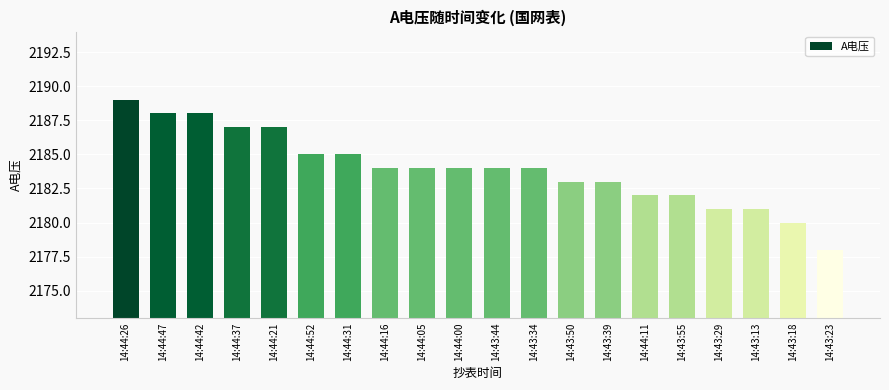

What is the greatest value displayed?

2189